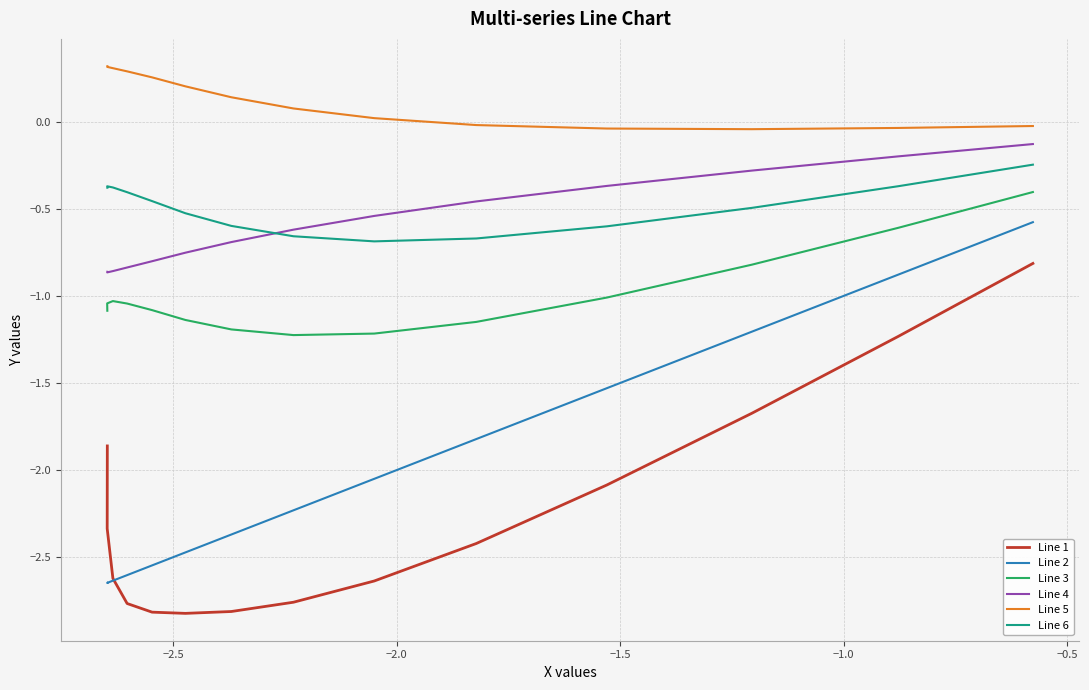

Reading left to right, list all the values displayed in this chart.

Line 1: -1.9	-2.3	-2.6	-2.8	-2.8	-2.8	-2.8	-2.8	-2.6	-2.4	-2.1	-1.7	-1.2	-0.8
Line 2: -2.6	-2.6	-2.6	-2.6	-2.5	-2.5	-2.4	-2.2	-2.1	-1.8	-1.5	-1.2	-0.9	-0.6
Line 3: -1.1	-1.0	-1.0	-1.0	-1.1	-1.1	-1.2	-1.2	-1.2	-1.1	-1.0	-0.8	-0.6	-0.4
Line 4: -0.9	-0.9	-0.9	-0.8	-0.8	-0.8	-0.7	-0.6	-0.5	-0.5	-0.4	-0.3	-0.2	-0.1
Line 5: 0.3	0.3	0.3	0.3	0.3	0.2	0.1	0.1	0.0	-0.0	-0.0	-0.0	-0.0	-0.0
Line 6: -0.4	-0.4	-0.4	-0.4	-0.5	-0.5	-0.6	-0.7	-0.7	-0.7	-0.6	-0.5	-0.4	-0.2